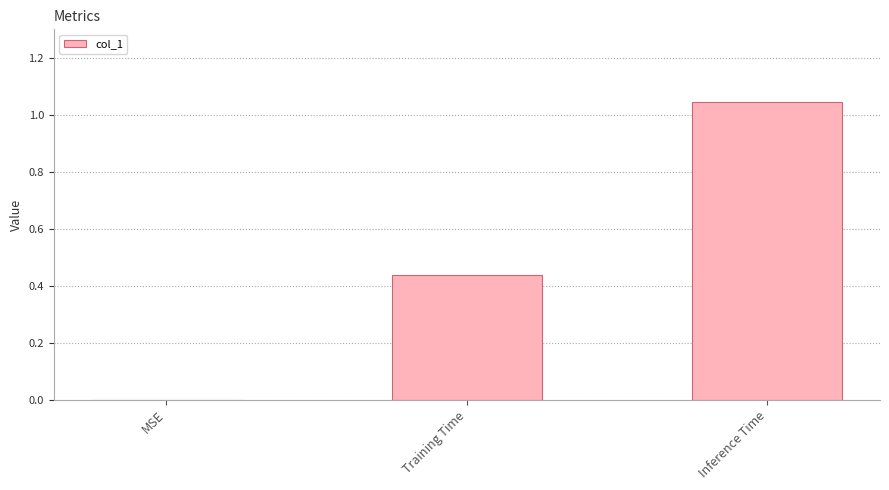

Which has a higher value, MSE or Training Time?

Training Time